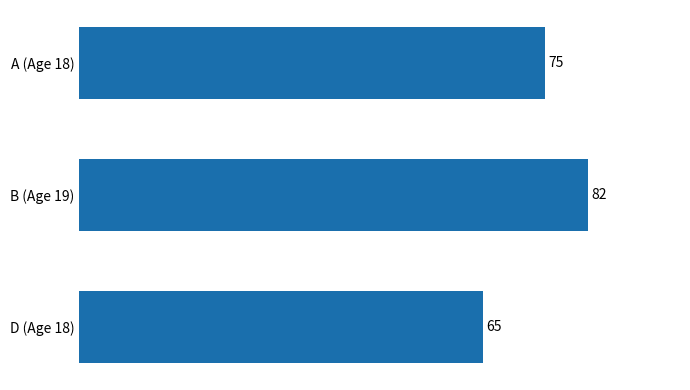

Reading top to bottom, transcribe all the data shown in this chart.

75	82	65